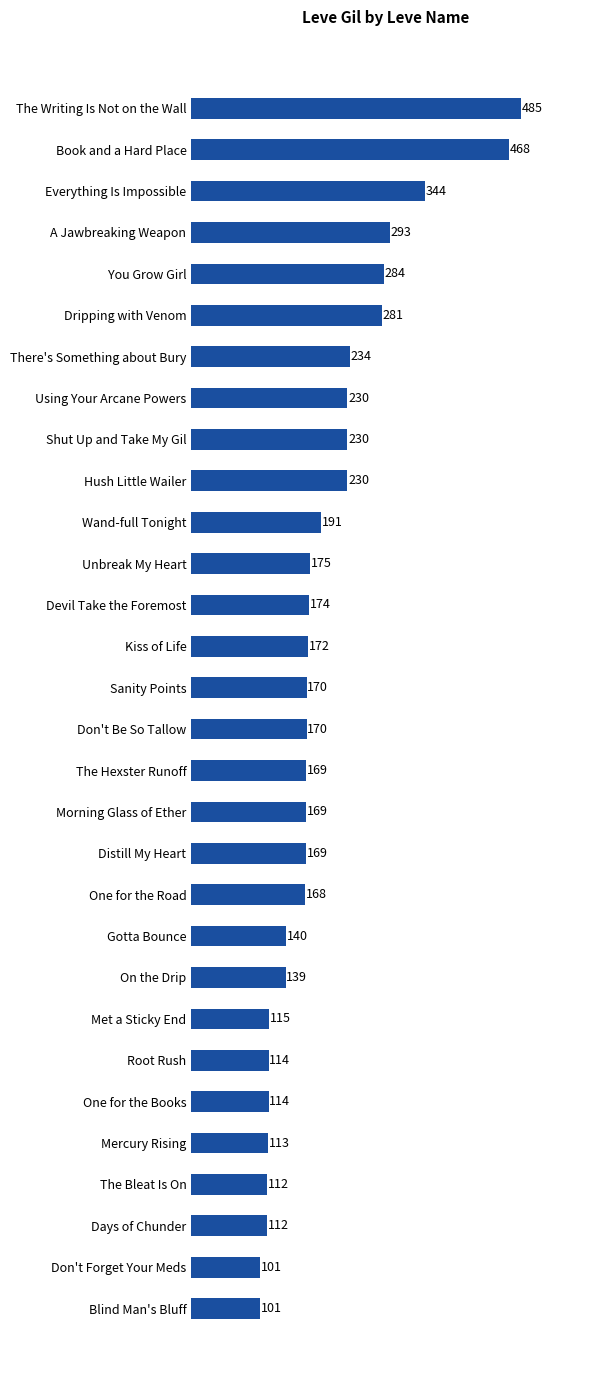

Reading top to bottom, list all the values displayed in this chart.

The Writing Is Not on the Wall=485	Book and a Hard Place=468	Everything Is Impossible=344	A Jawbreaking Weapon=293	You Grow Girl=284	Dripping with Venom=281	There's Something about Bury=234	Using Your Arcane Powers=230	Shut Up and Take My Gil=230	Hush Little Wailer=230	Wand-full Tonight=191	Unbreak My Heart=175	Devil Take the Foremost=174	Kiss of Life=172	Sanity Points=170	Don't Be So Tallow=170	The Hexster Runoff=169	Morning Glass of Ether=169	Distill My Heart=169	One for the Road=168	Gotta Bounce=140	On the Drip=139	Met a Sticky End=115	Root Rush=114	One for the Books=114	Mercury Rising=113	The Bleat Is On=112	Days of Chunder=112	Don't Forget Your Meds=101	Blind Man's Bluff=101